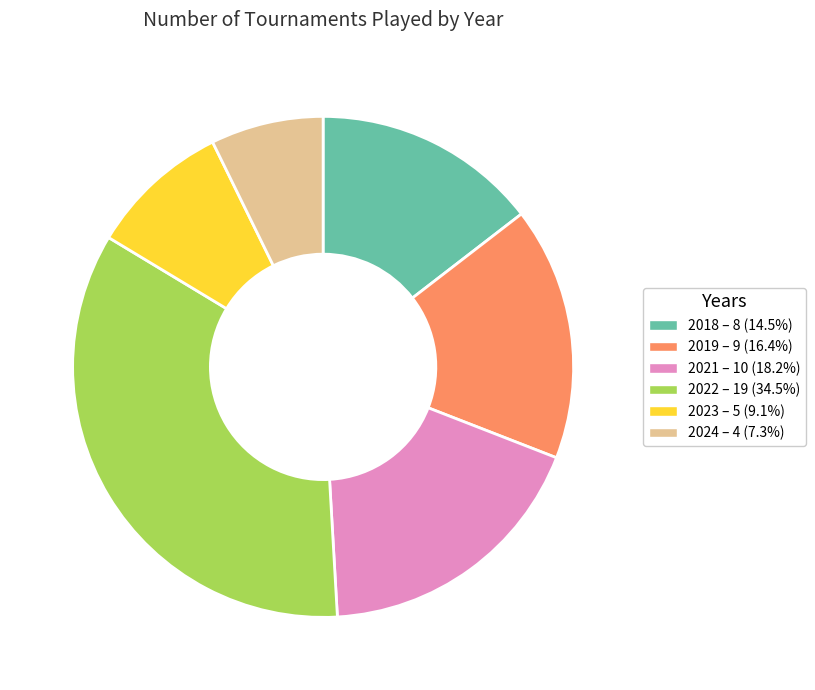

Is there a majority slice in this chart?

No